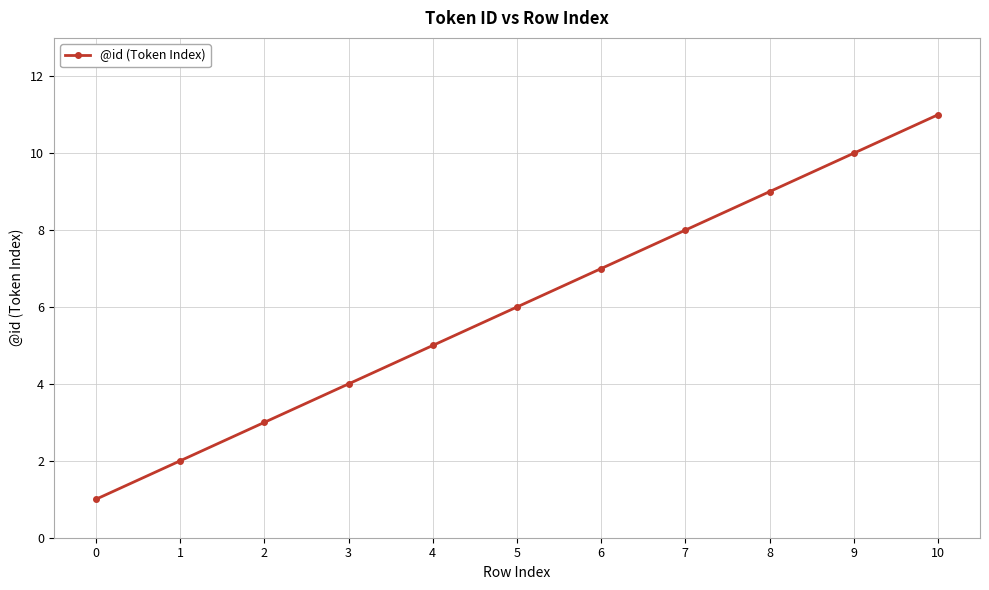

True or false: the data shows 2 at 1.

True